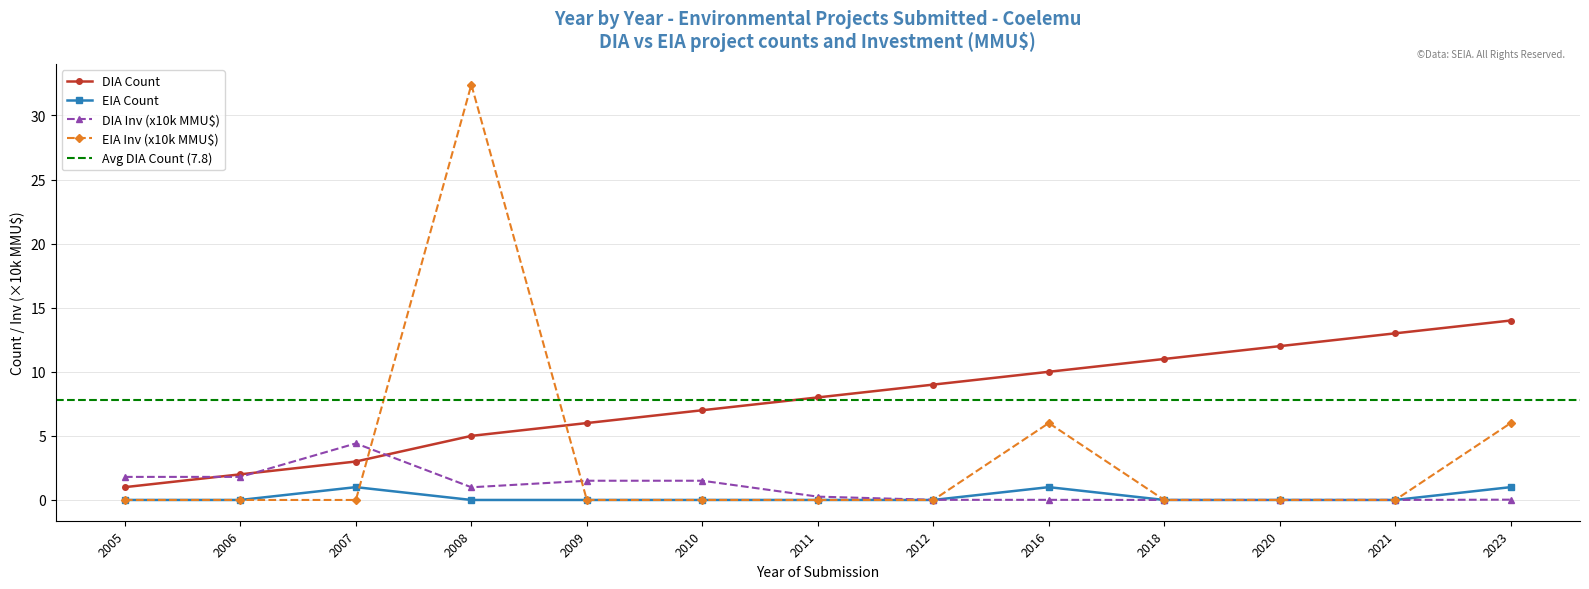

What is the value of the DIA Inv (x10k MMU$) point at the 6th from the left?

1.5